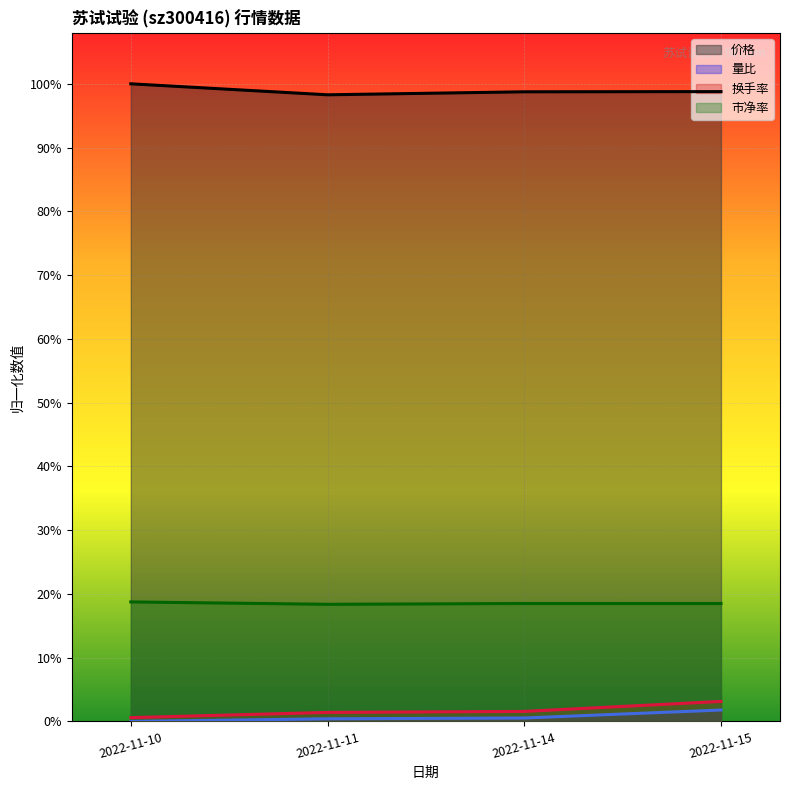

Reading left to right, list all the values displayed in this chart.

价格: 2022-11-10=1.0	2022-11-11=1.0	2022-11-14=1.0	2022-11-15=1.0
量比: 2022-11-10=0.0	2022-11-11=0.0	2022-11-14=0.0	2022-11-15=0.0
换手率: 2022-11-10=0.0	2022-11-11=0.0	2022-11-14=0.0	2022-11-15=0.0
市净率: 2022-11-10=0.2	2022-11-11=0.2	2022-11-14=0.2	2022-11-15=0.2